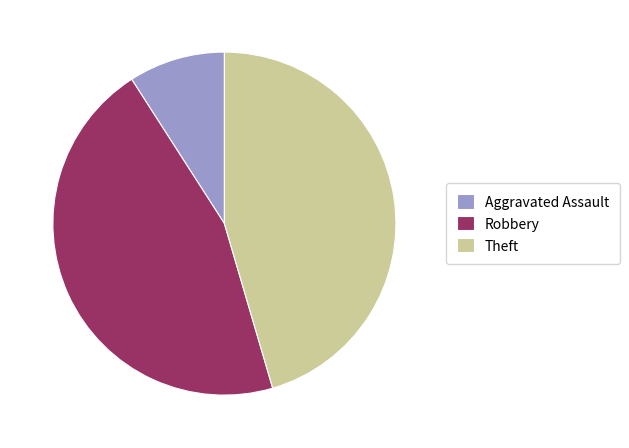

Which category has the smallest portion of the pie?

Aggravated Assault